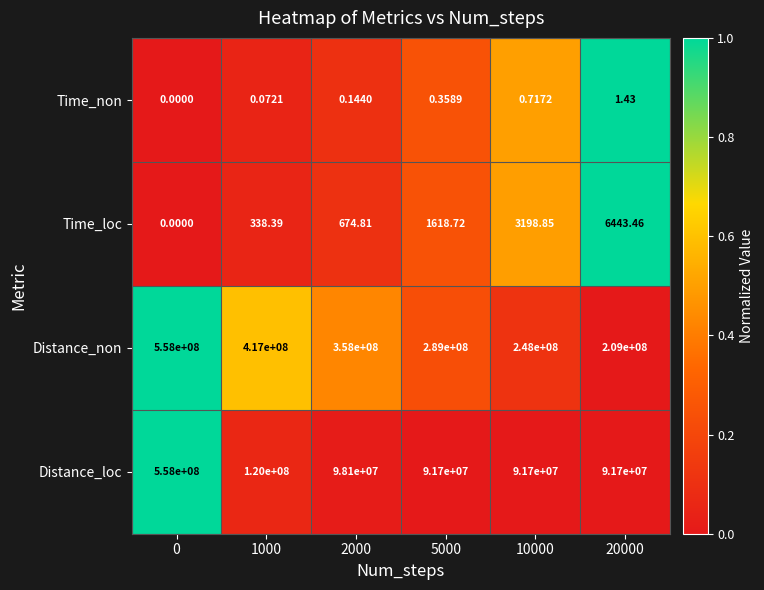

What is the total value across all series at 5000?

380701619.1